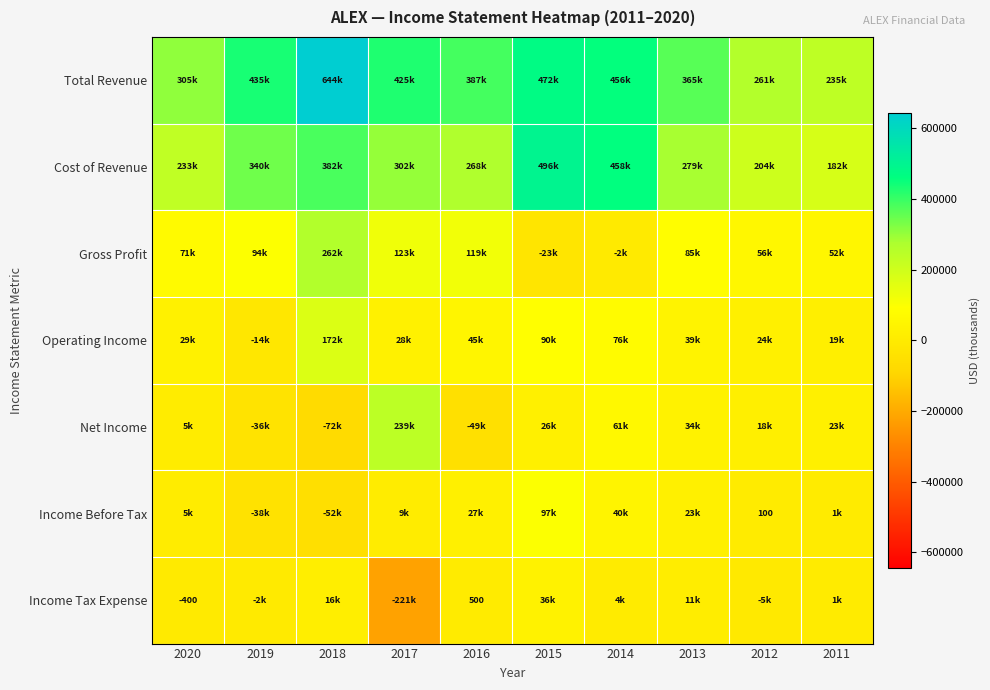

At which label does Gross Profit reach its peak?

2018